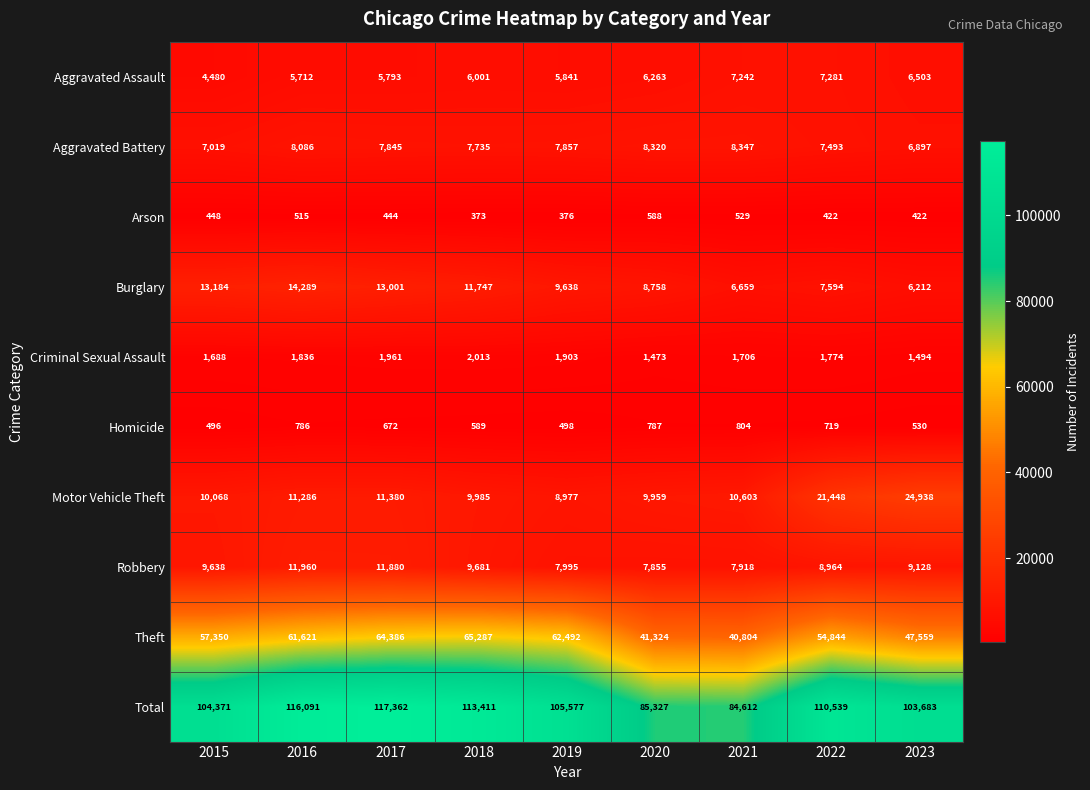

How many values in the Robbery series are below 9128?

4